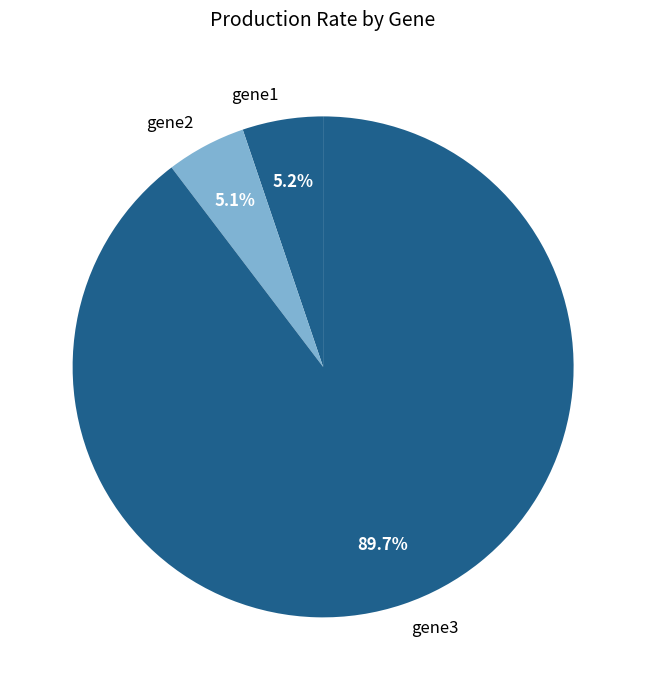

How much of the chart is everything except gene2?

94.9%